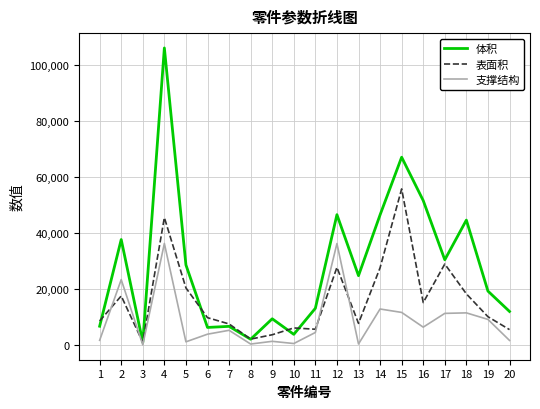

What is the difference between the highest and lowest values at 6?

5884.0